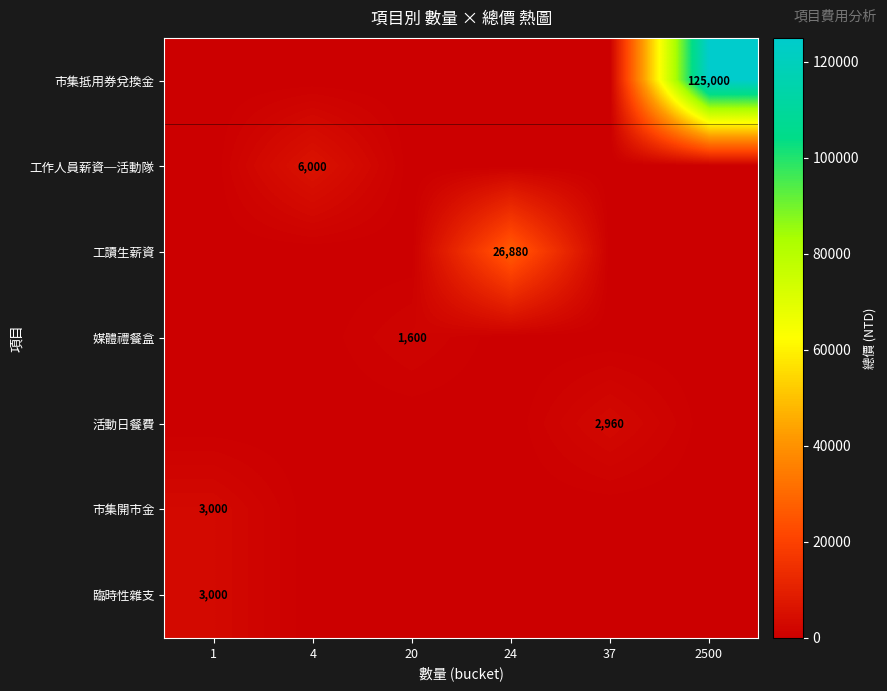

At which label is 工作人員薪資─活動隊 closest to 3000?

1